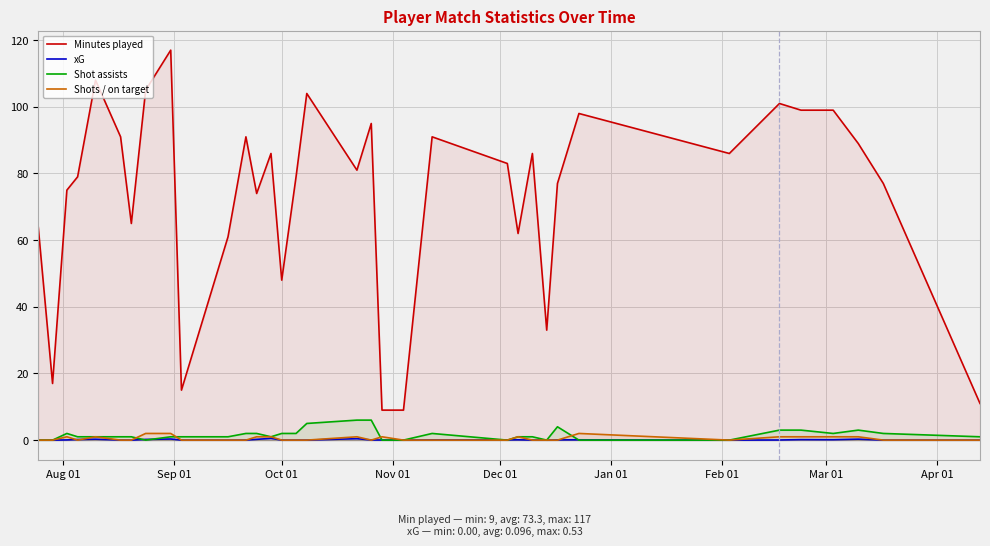

What are all the series names shown in the legend?

Minutes played, xG, Shot assists, Shots / on target